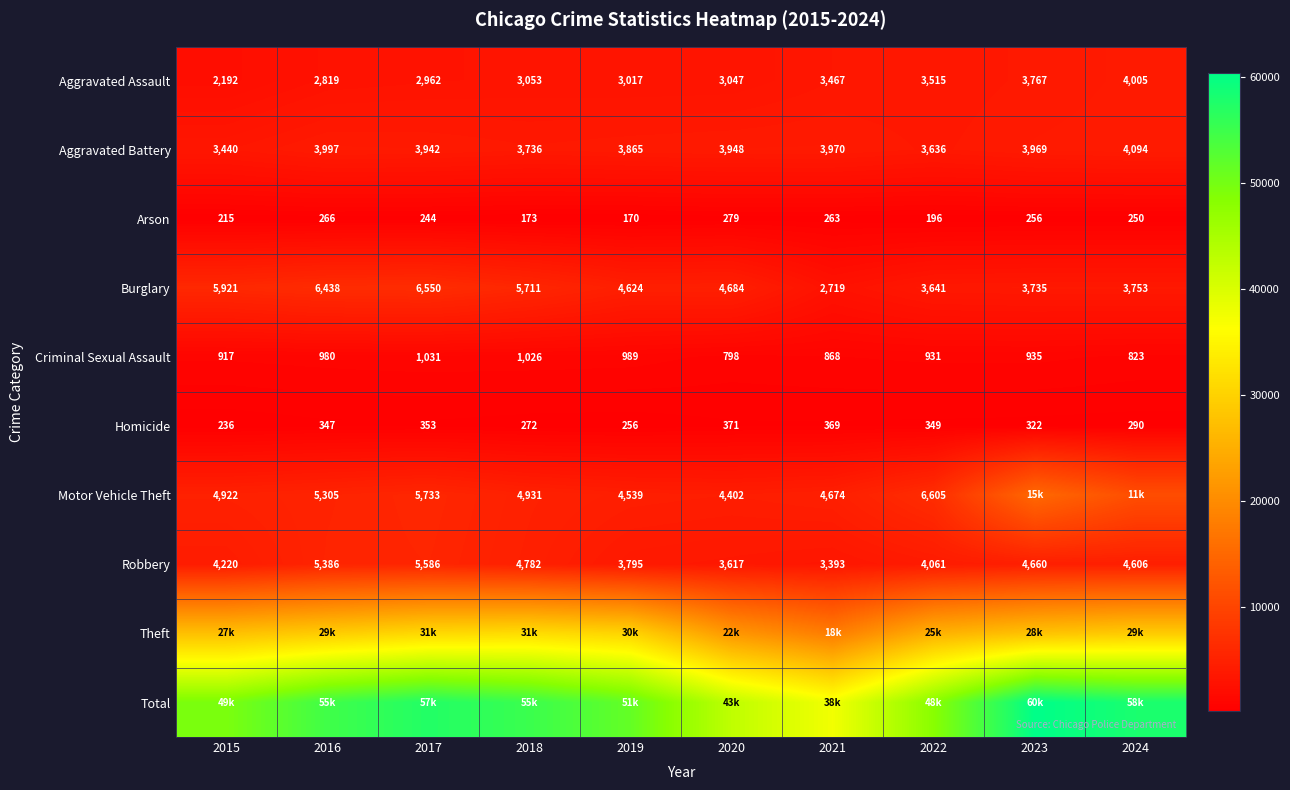

What is the sum of the Aggravated Assault values at 2022 and 2021?

6982